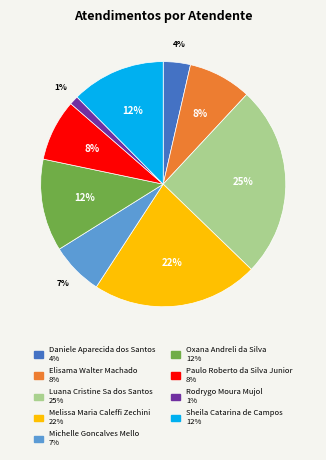

To the nearest percent, what portion does Melissa Maria Caleffi Zechini represent?

22%